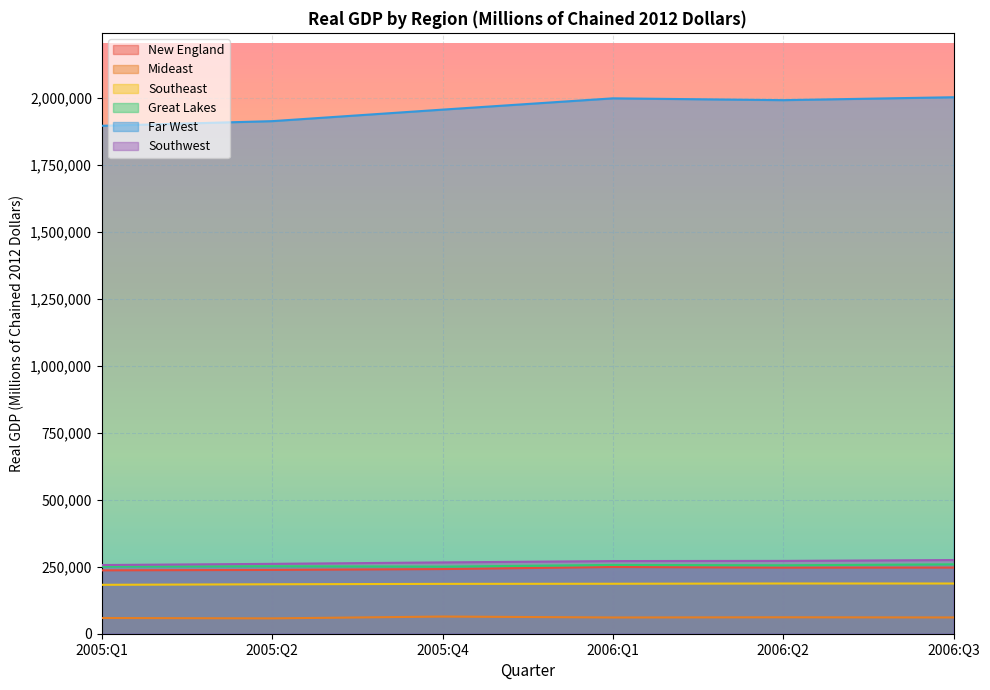

At which label is New England closest to 242863?

2005:Q4